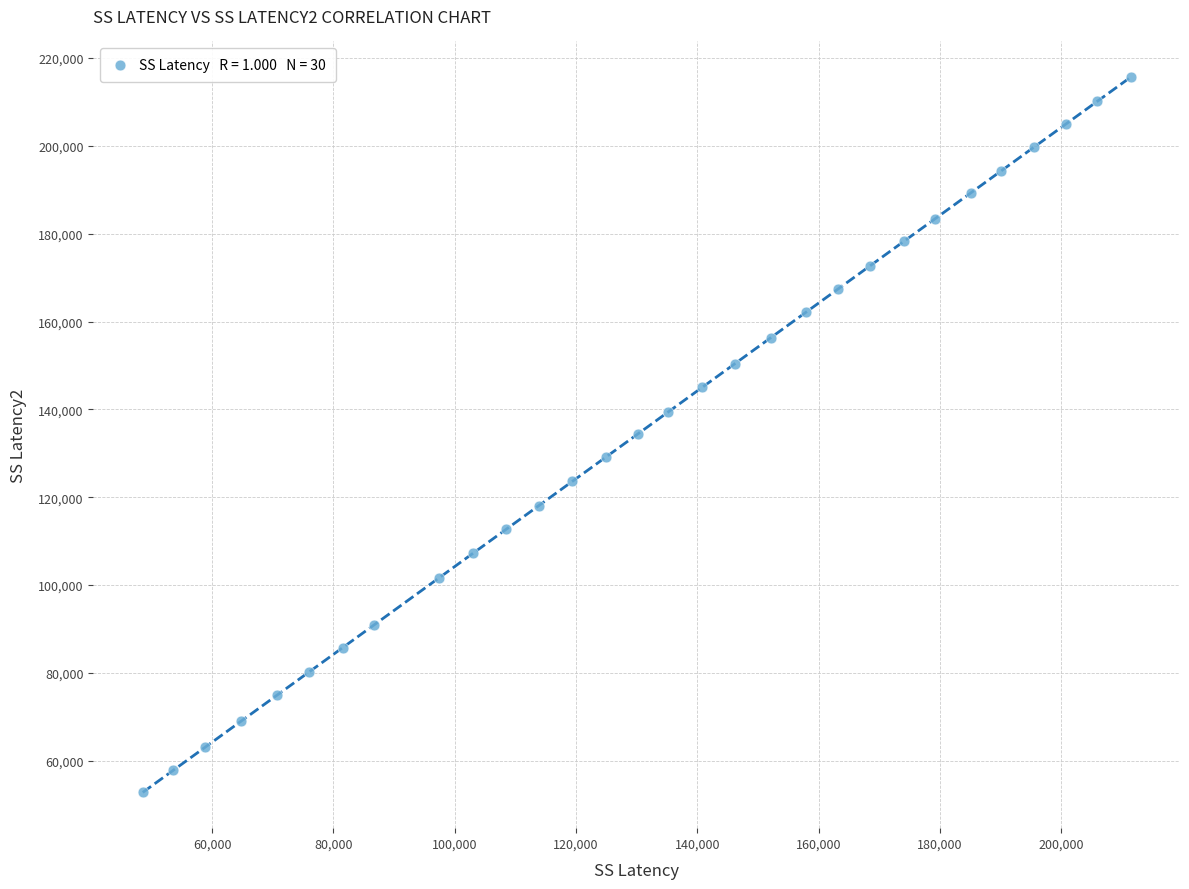

What is the range of Y values (max minus min)?

162858